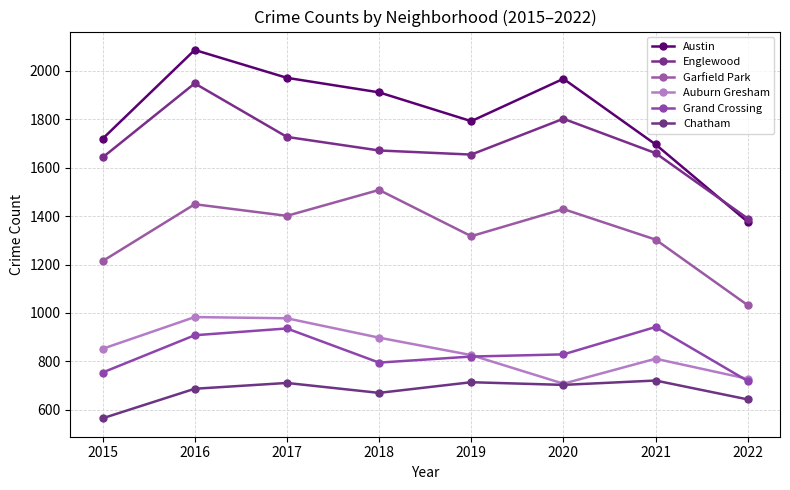

True or false: Grand Crossing and Austin intersect in this chart.

False